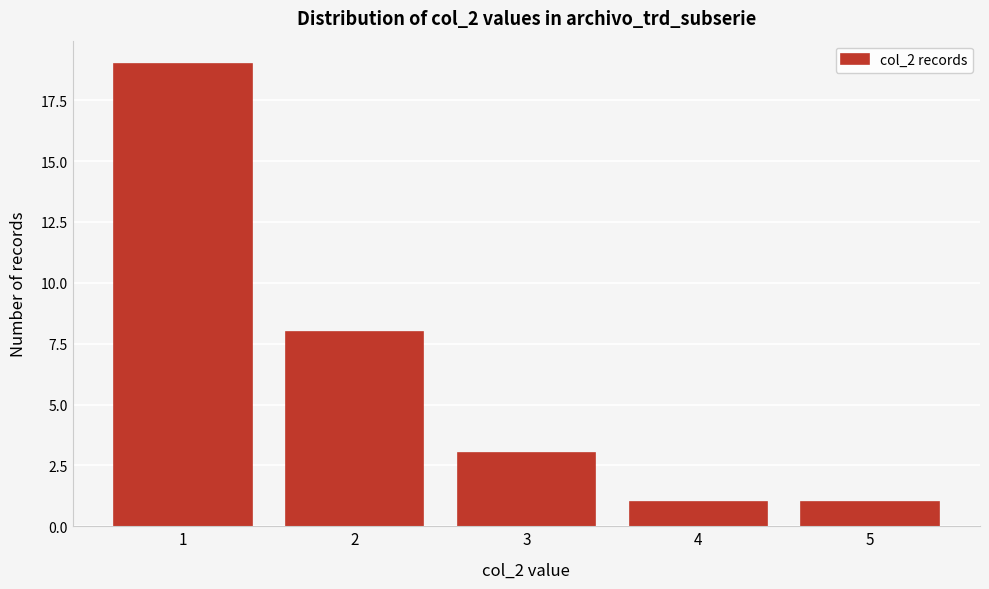

Reading right to left, extract all data points from this chart.

5=1	4=1	3=3	2=8	1=19